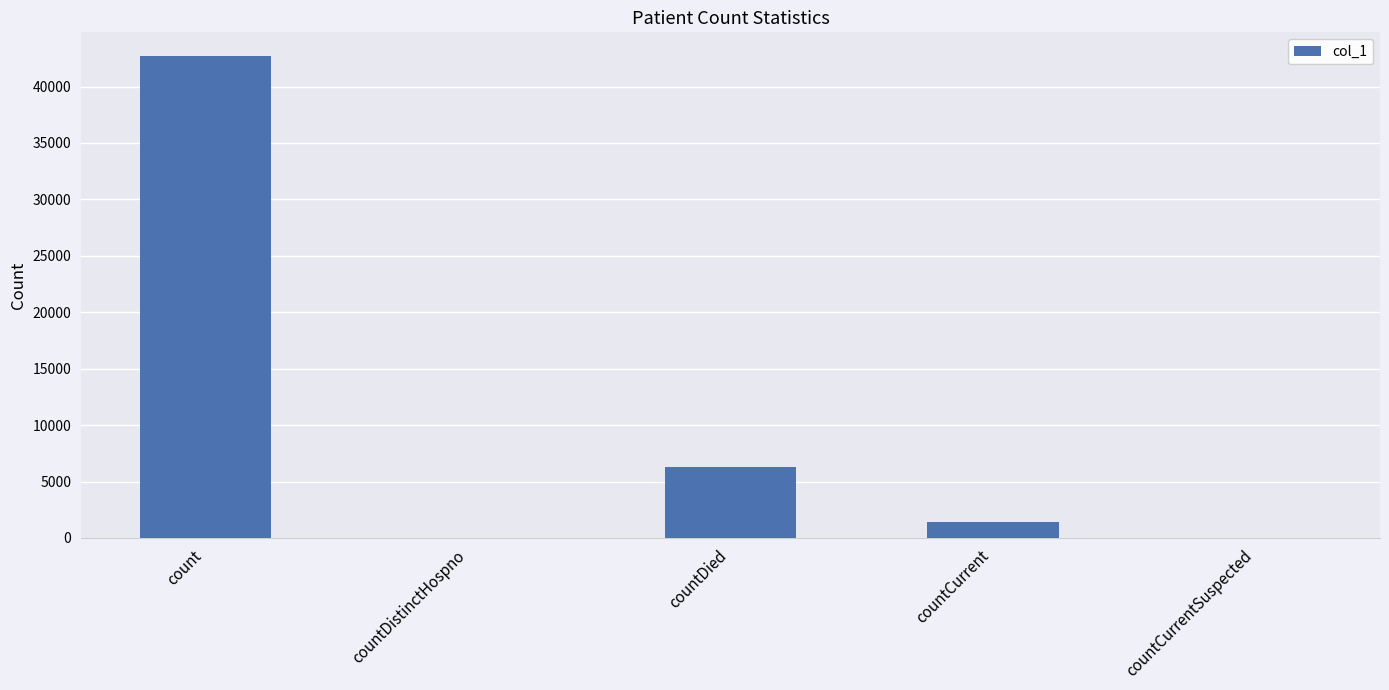

What is the sum of the values at countCurrent and count?

44102